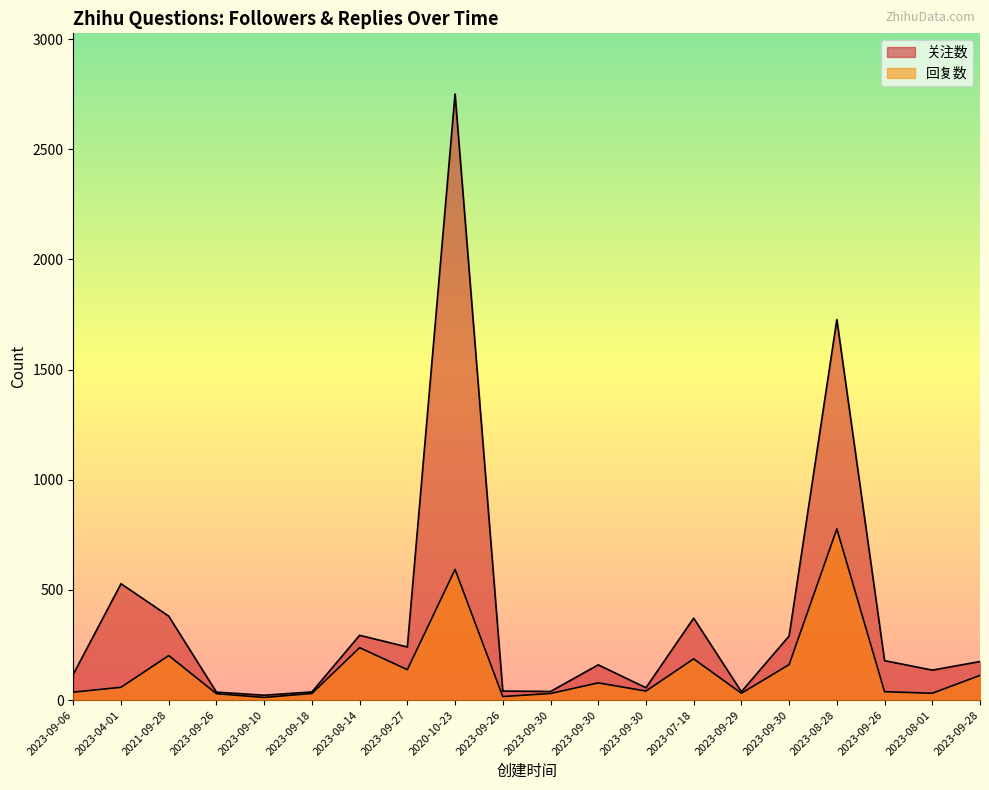

What is the average value of the 回复数 series?

142